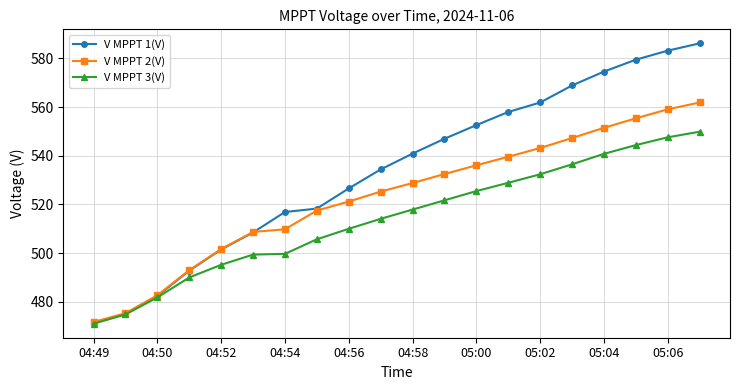

Which series has the largest total across all categories?

V MPPT 1(V)